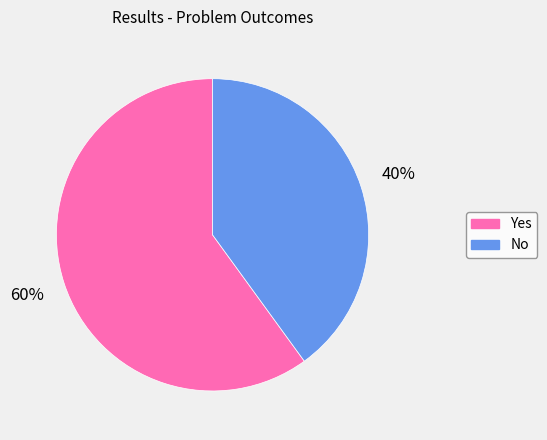

What is the ratio of the value at Yes to the value at No?

1.5